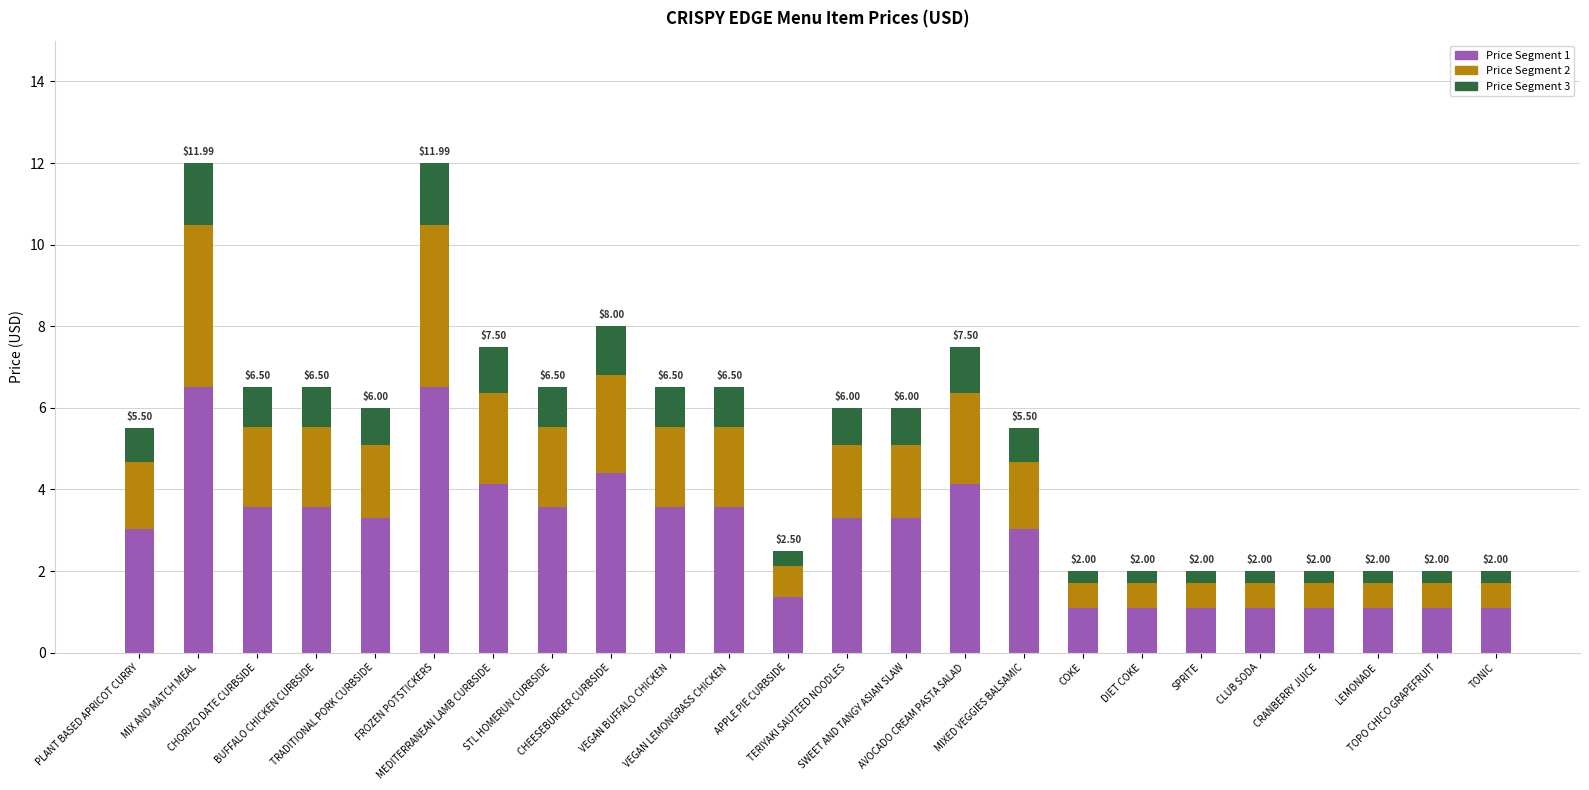

What is the total value across all series at MIXED VEGGIES BALSAMIC?

5.5